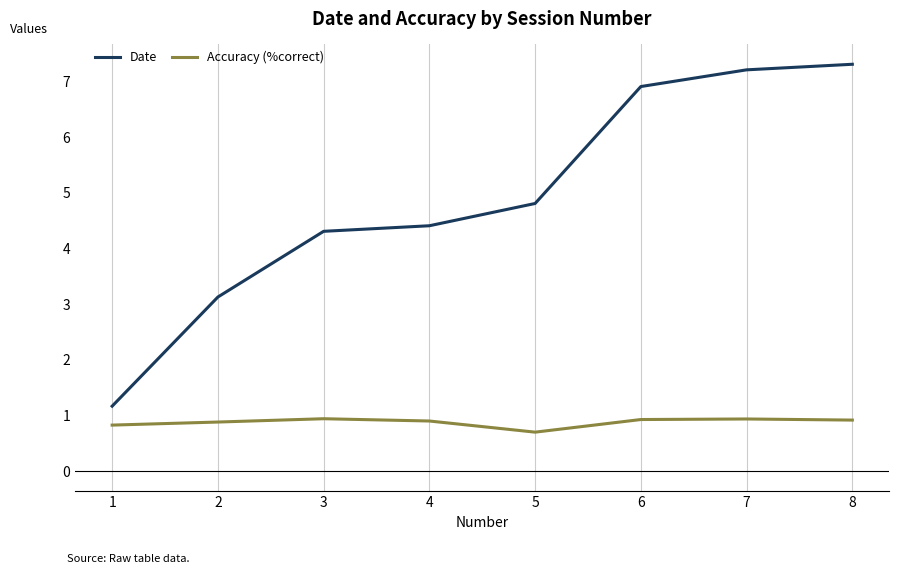

Is it true that Accuracy (%correct) equals 0.9 at 7?

True